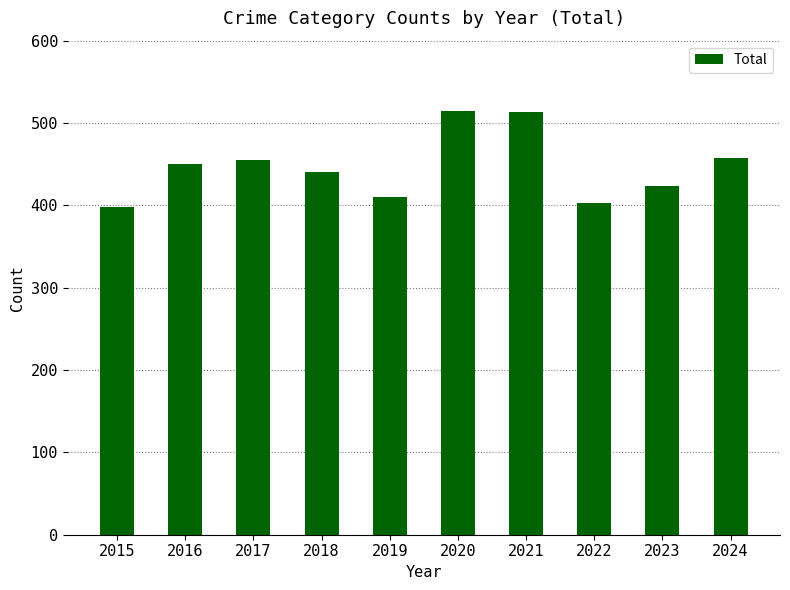

What is the change in value from 2018 to 2020?

+74